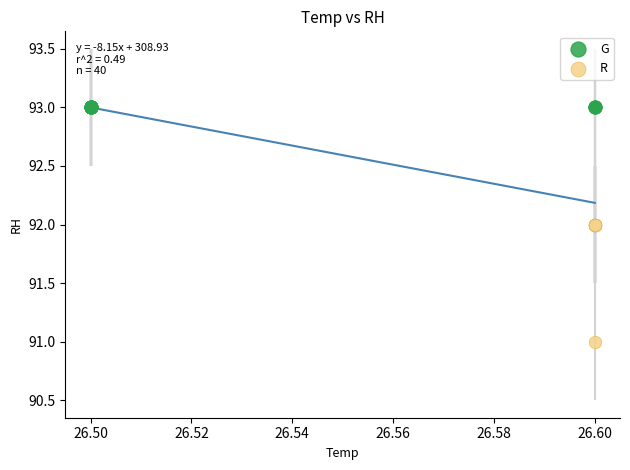

What are all the series names shown in the legend?

G, R